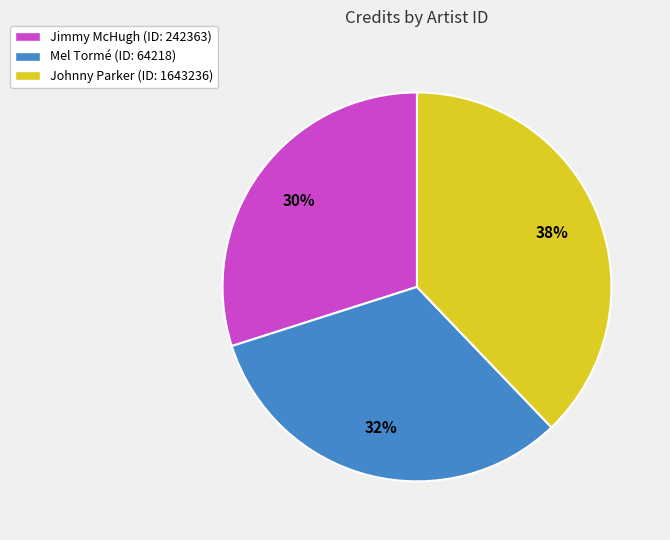

To the nearest percent, what is the difference between the largest and smallest slice percentages?

8%